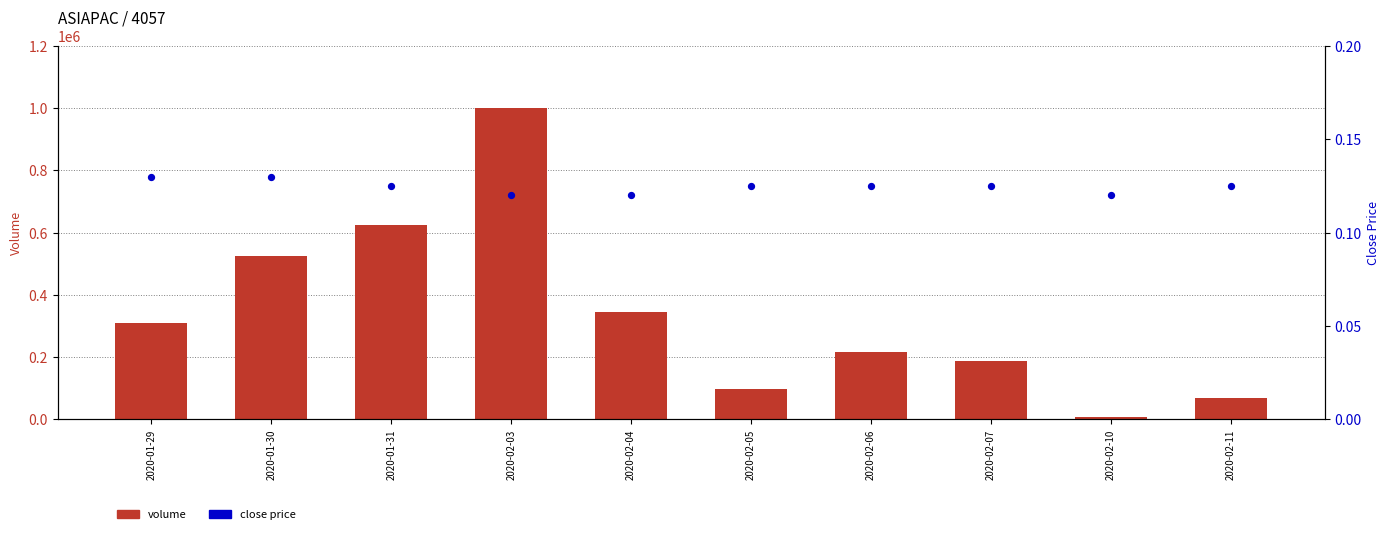

Which series has the largest Y range (max minus min)?

volume